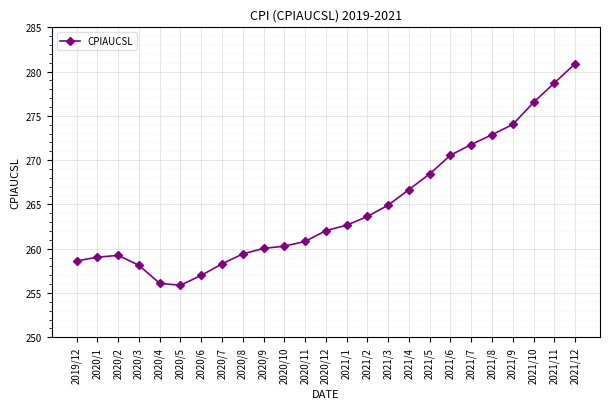

True or false: there are more than 0 points higher than both neighbors.

True